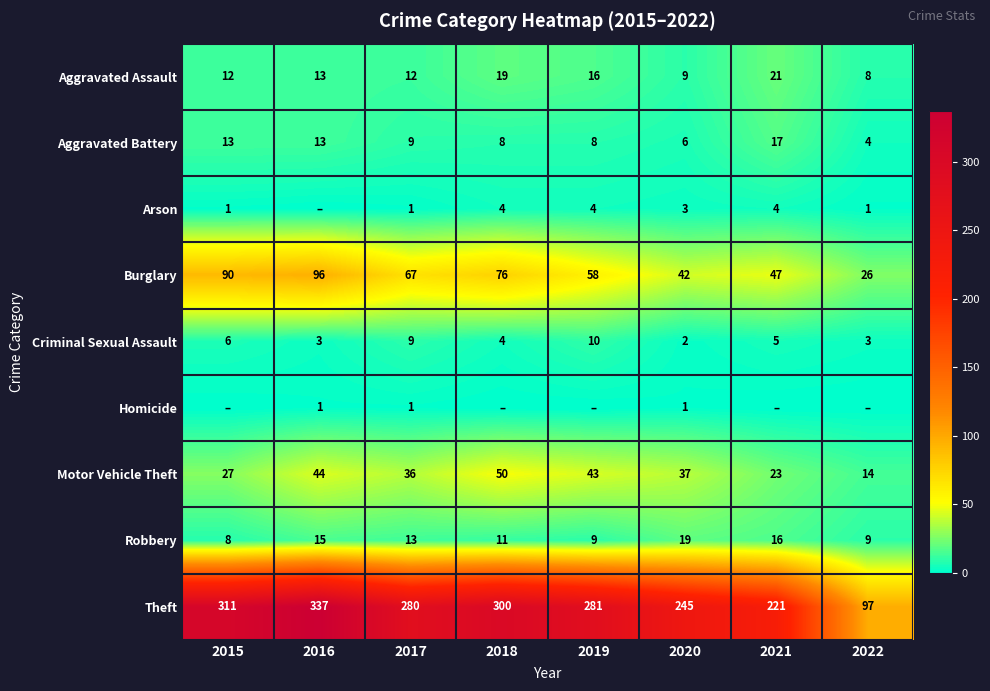

List the labels in order of Burglary value, smallest first.

2022, 2020, 2021, 2019, 2017, 2018, 2015, 2016